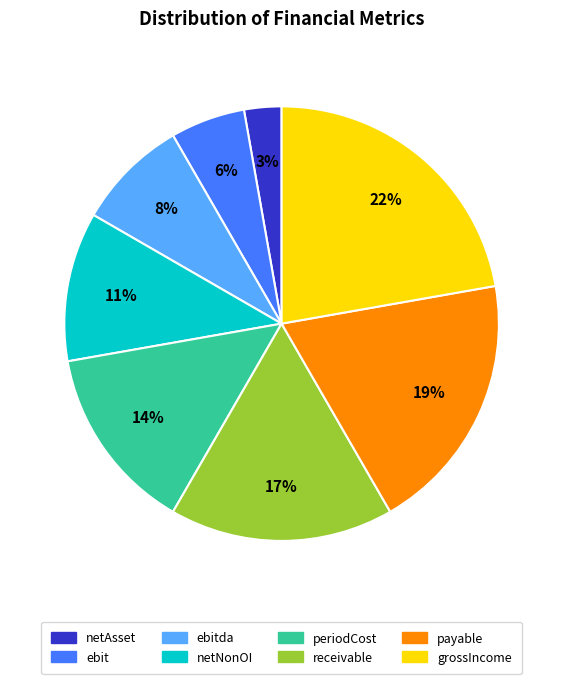

Does any single category account for the majority?

No